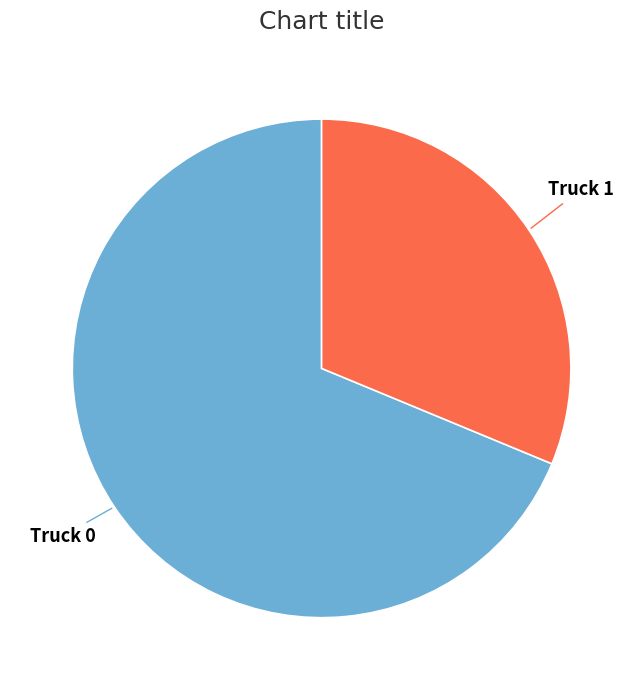

How many slices are in this pie chart?

2